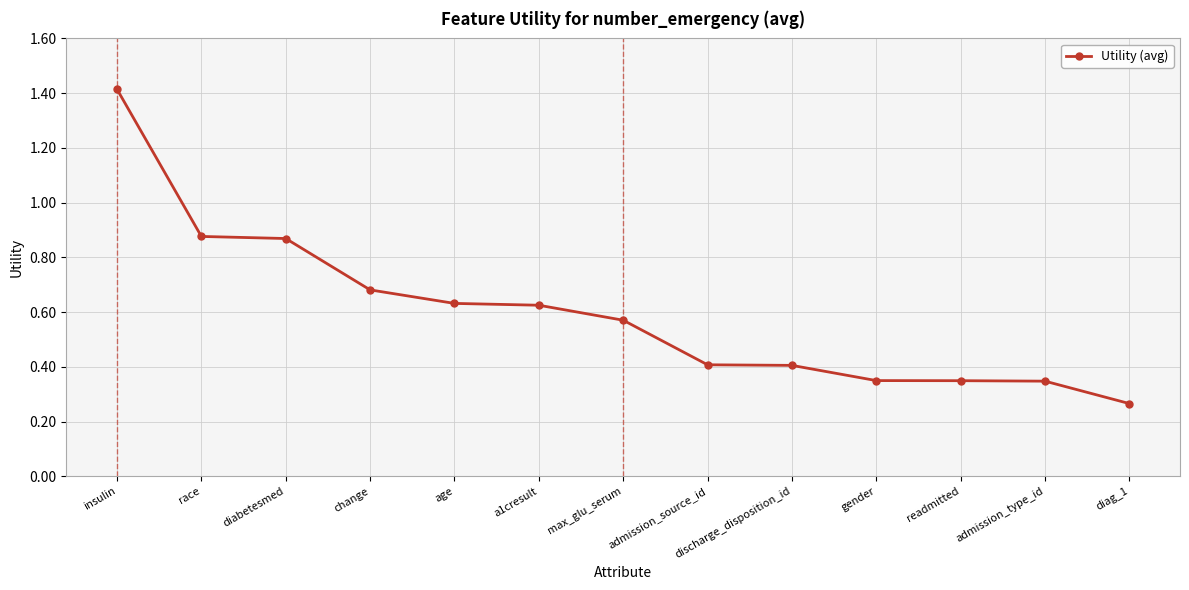

What is the ratio of the value at a1cresult to the value at insulin?

0.4